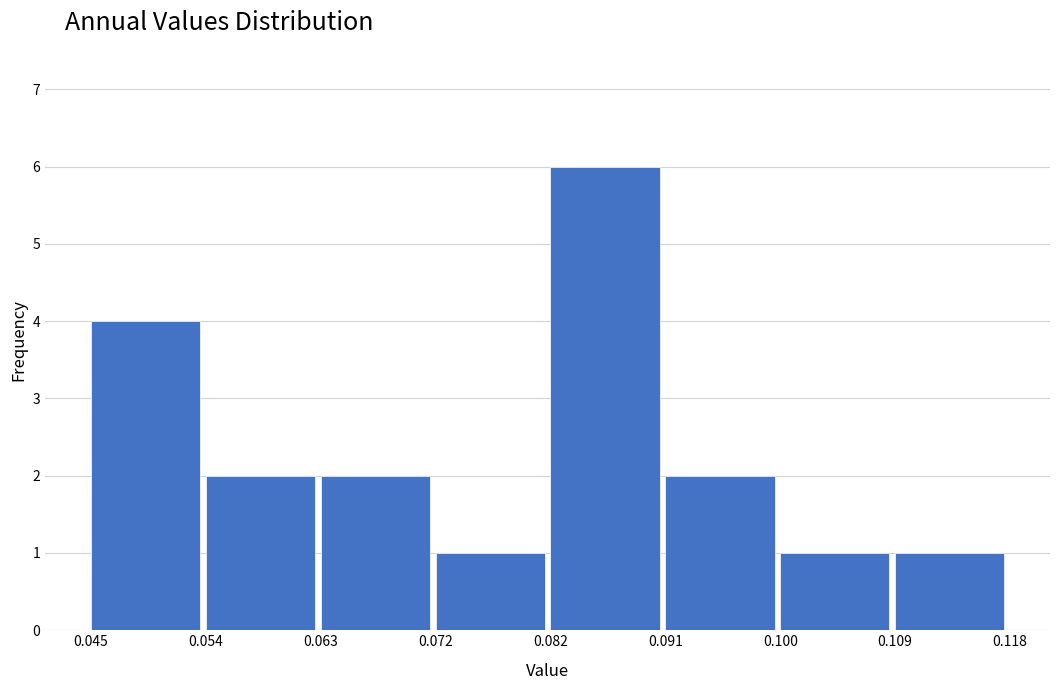

How tall is the bar that spans 0.054 to 0.063 on the x-axis? The values are not printed on the chart, so give them approximately, as read against the axis.

2